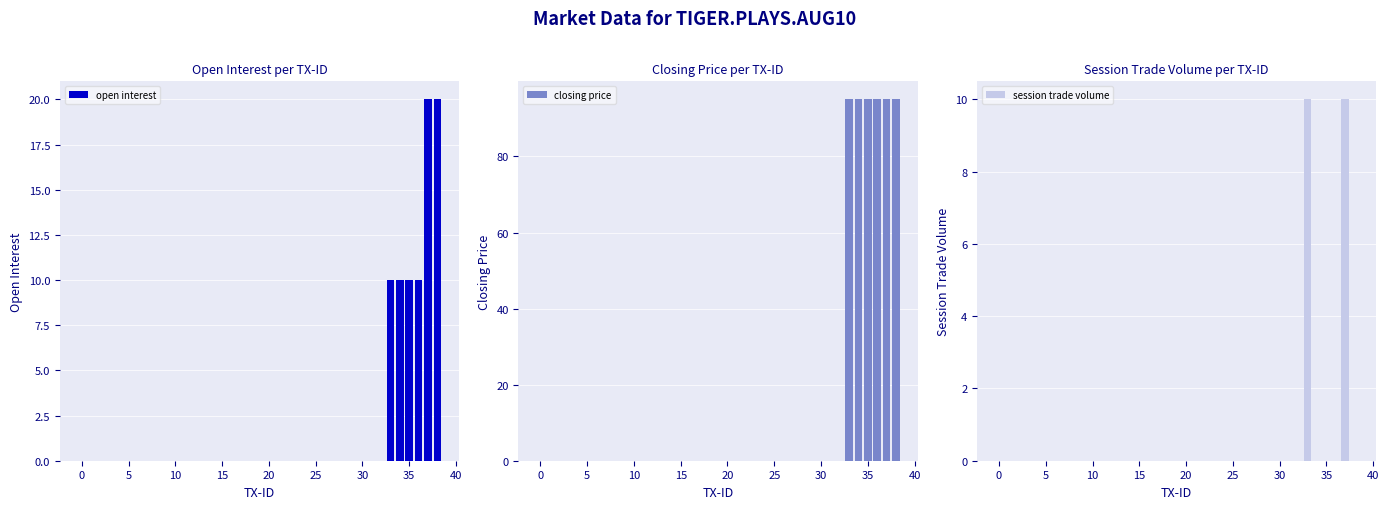

Which category has the highest value across all series?

33